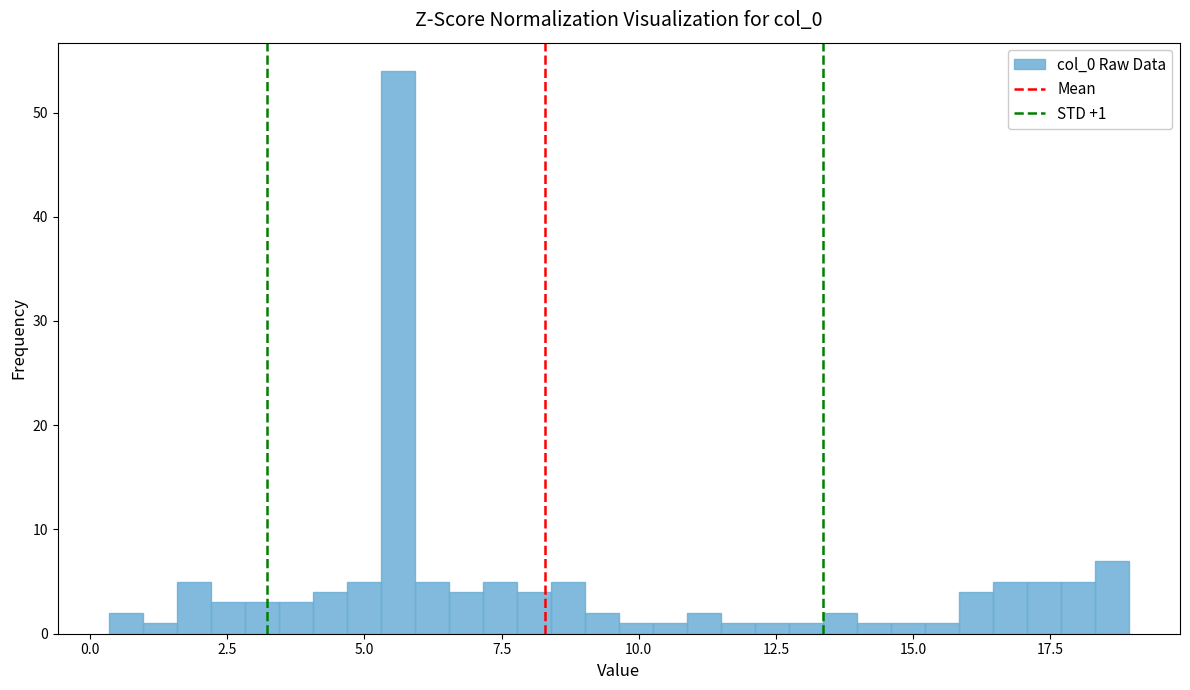

Read against the x-axis, roughly where is the centre of the tallest bar?

5.5